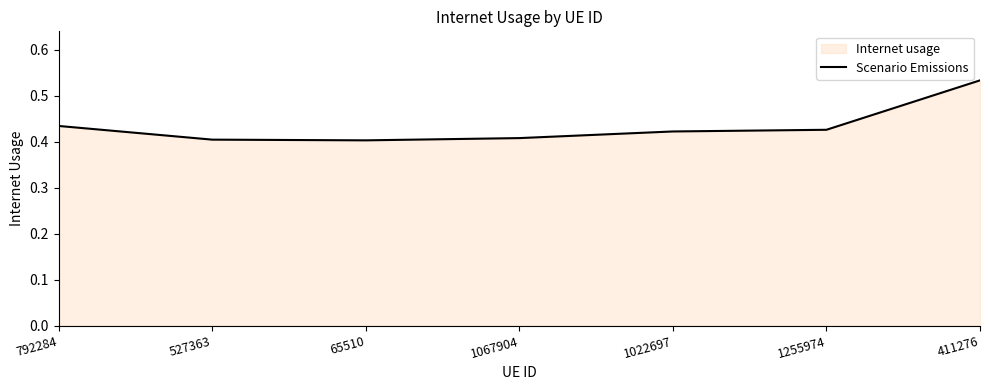

Reading left to right, list all the values displayed in this chart.

0.4	0.4	0.4	0.4	0.4	0.4	0.5